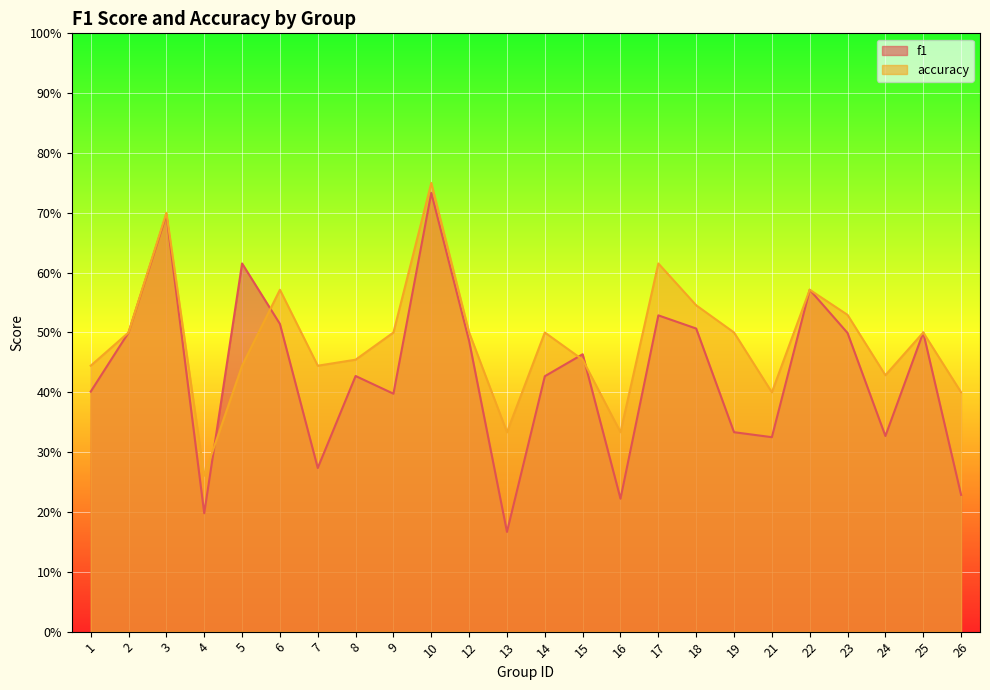

How many interior local valleys does the f1 series have?

7